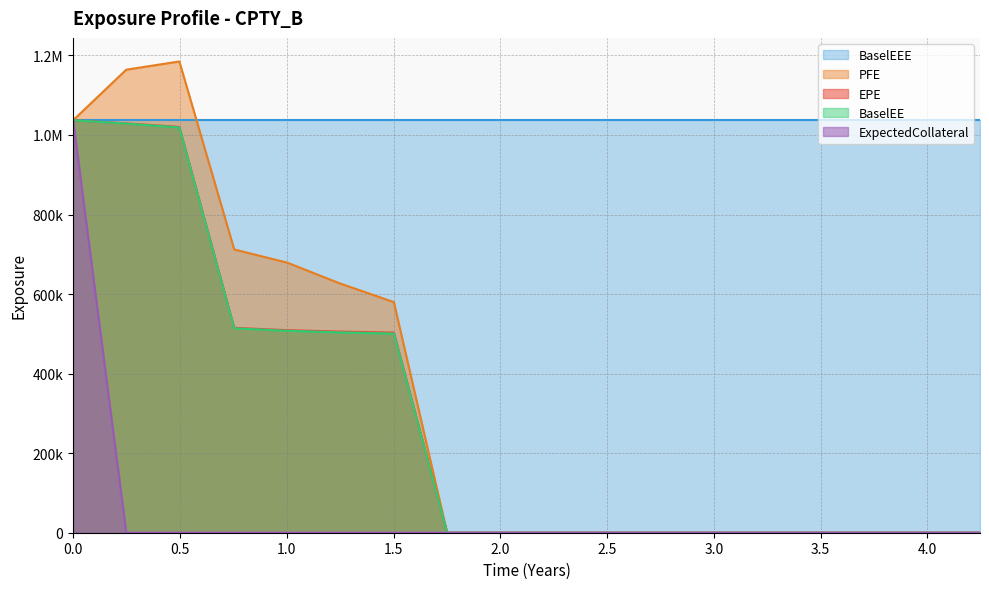

True or false: EPE and ExpectedCollateral intersect in this chart.

False